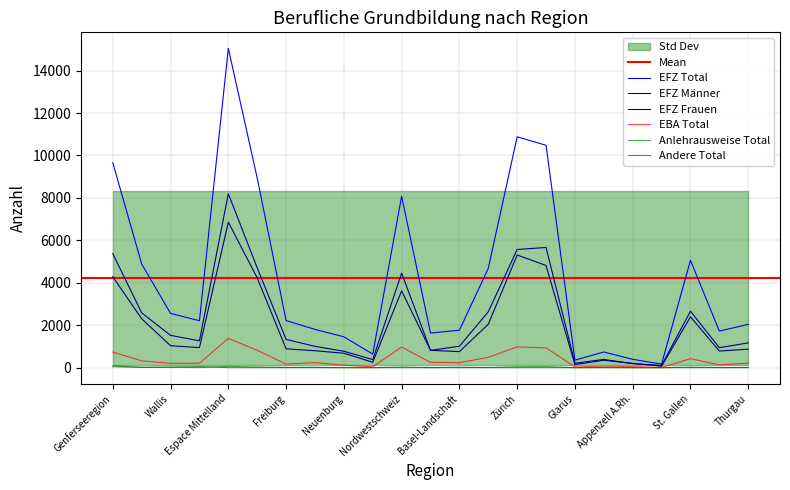

At which category is the sum across all series the highest?

Espace Mittelland